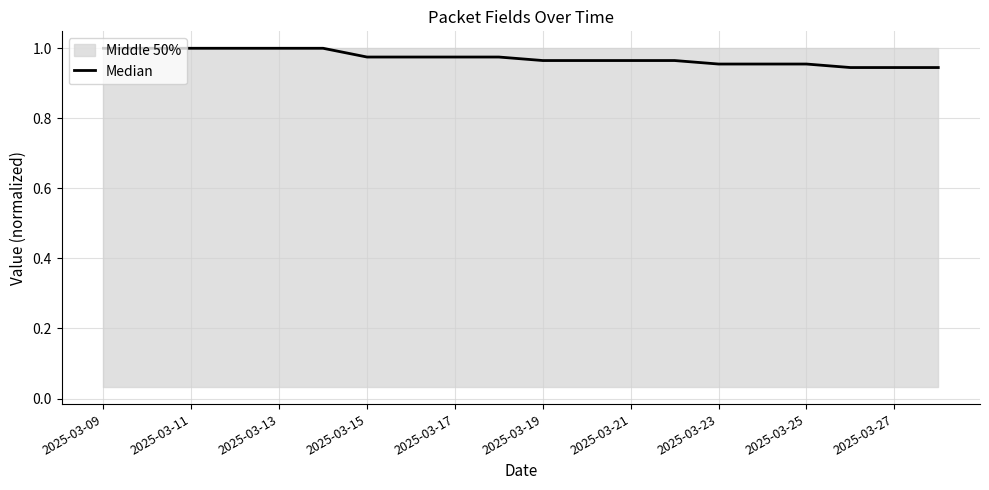

True or false: the data has more than 1 interior local peaks.

False